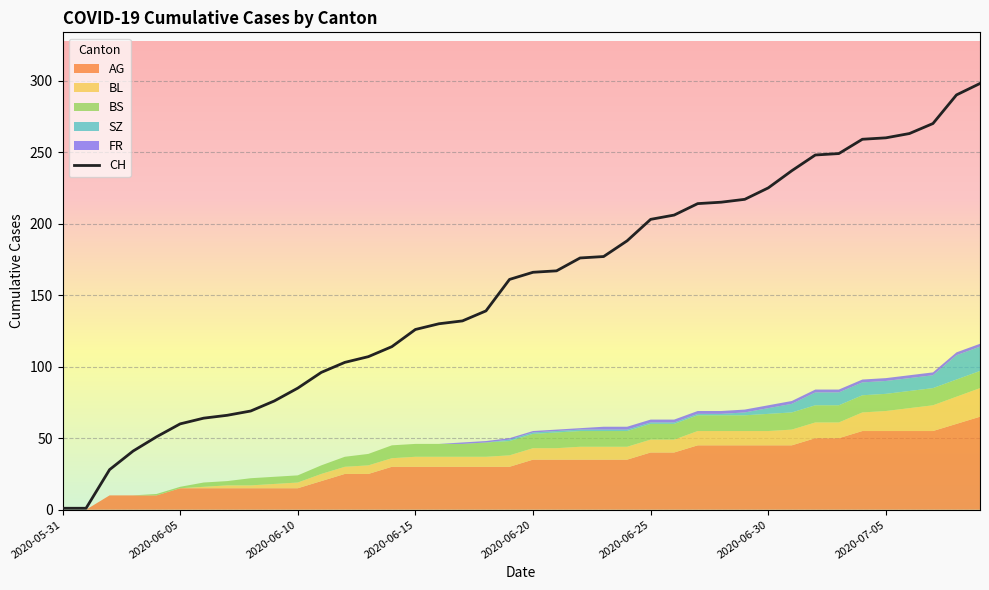

Is it true that AG equals 30 at 2020-06-11?

False